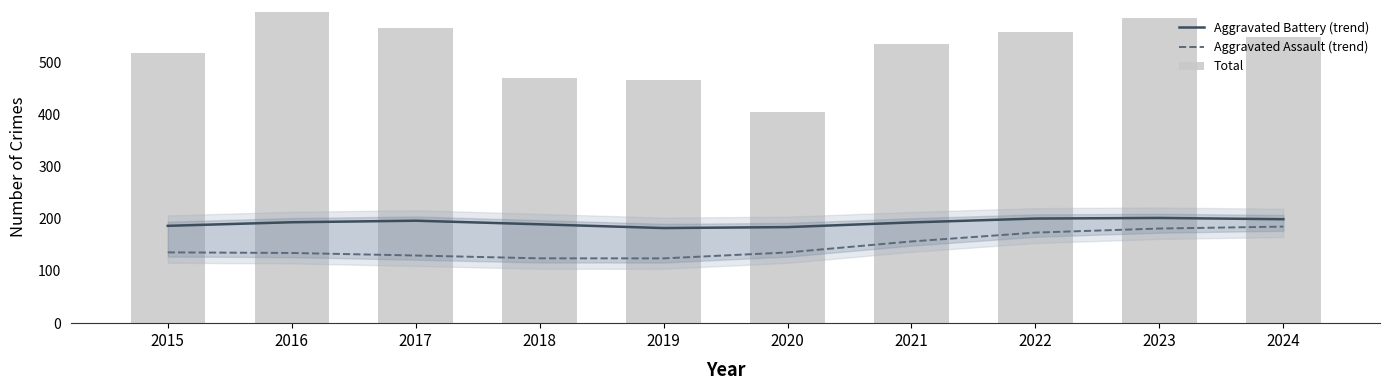

What is the difference between the Aggravated Assault (trend) values at 2021 and 2020?

21.1